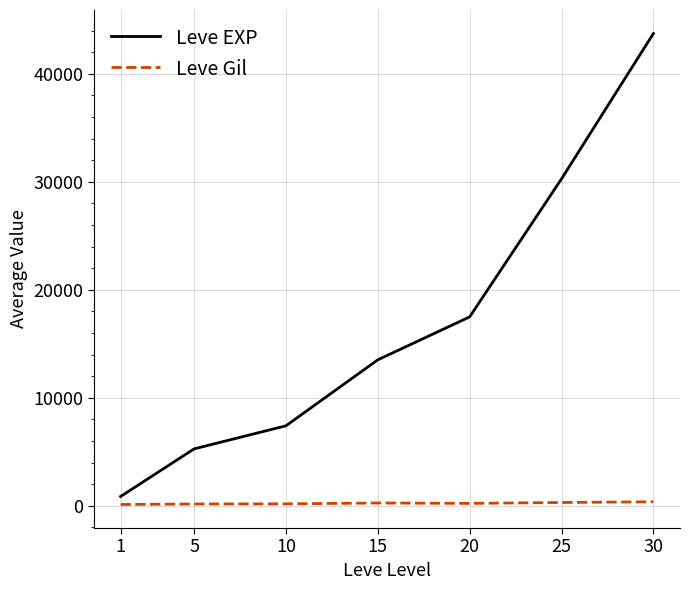

Rank the series by their average value, from highest to lowest.

Leve EXP, Leve Gil